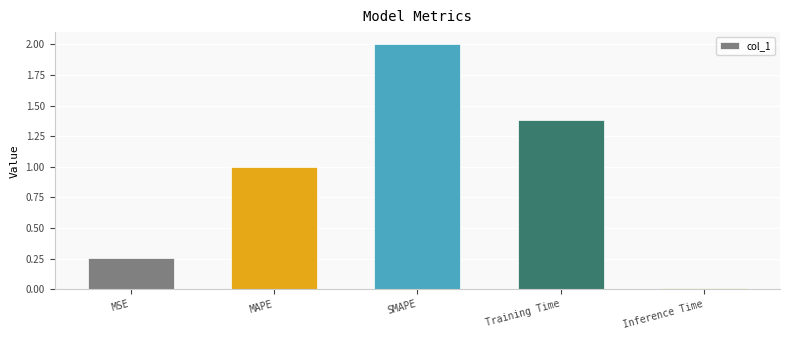

Which category has the highest value across all series?

SMAPE